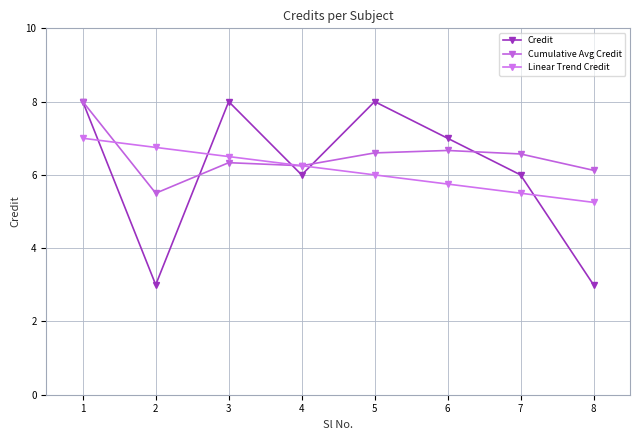

Where does the Linear Trend Credit series first go above 6?

1